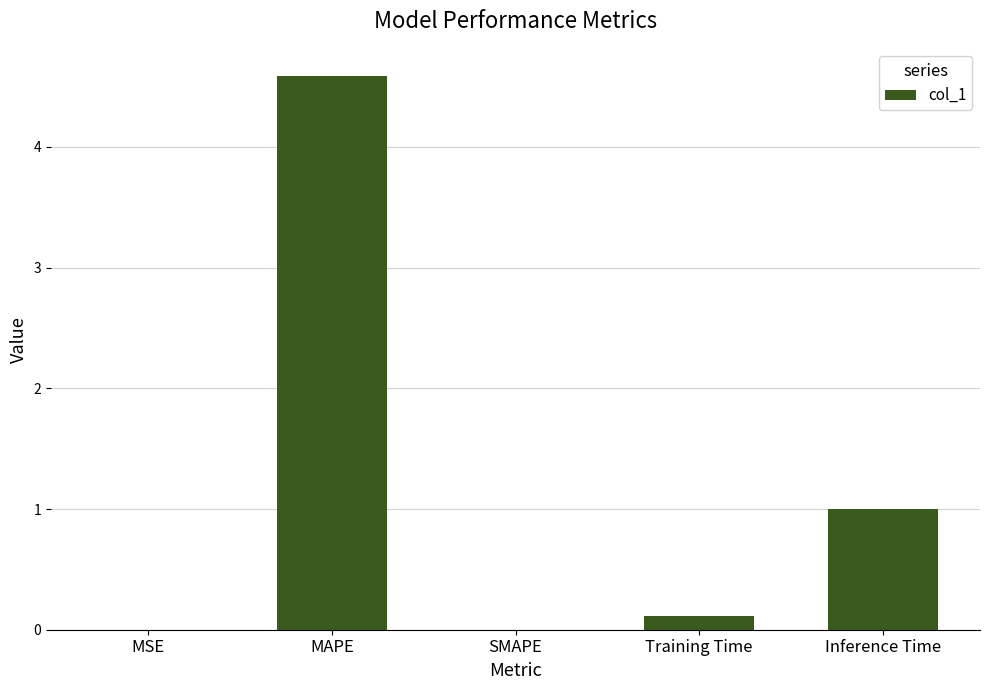

Is it true that the value at MAPE is 4.6?

True